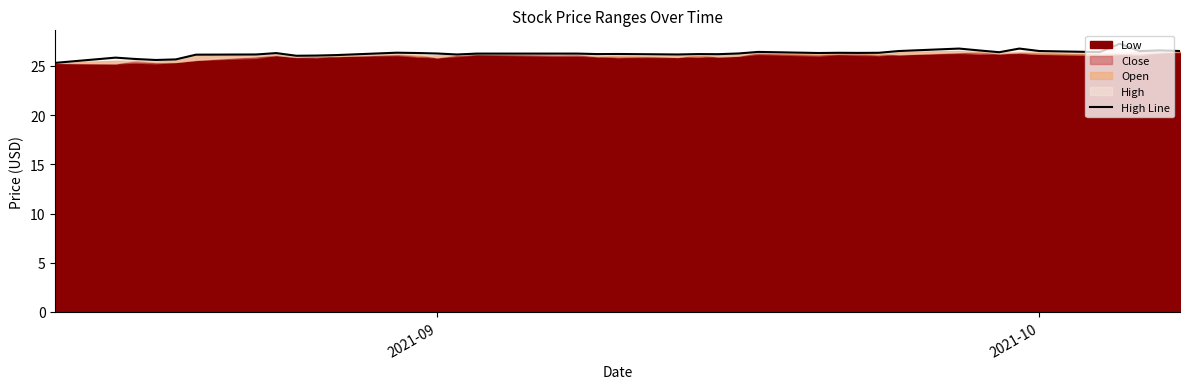

Reading right to left, extract all data points from this chart.

26.5	26.6	26.5	27.2	26.4	26.5	26.8	26.4	26.6	26.8	26.5	26.3	26.3	26.3	26.3	26.4	26.2	26.2	26.2	26.1	26.2	26.2	26.2	26.2	26.2	26.1	26.2	26.3	26.3	26.1	26.0	26.0	26.3	26.1	26.1	25.6	25.6	25.7	25.8	25.3